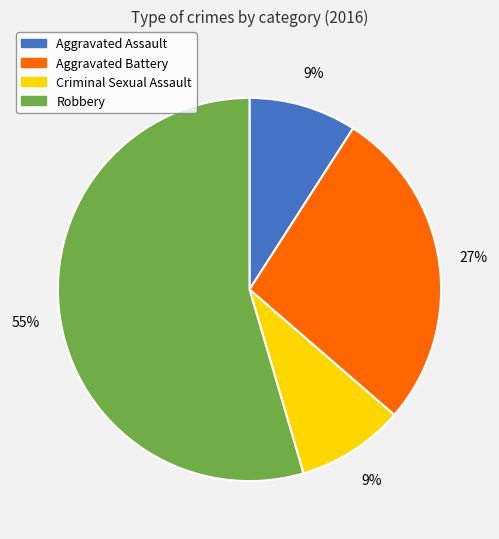

What percentage is the Robbery slice, to the nearest percent?

55%